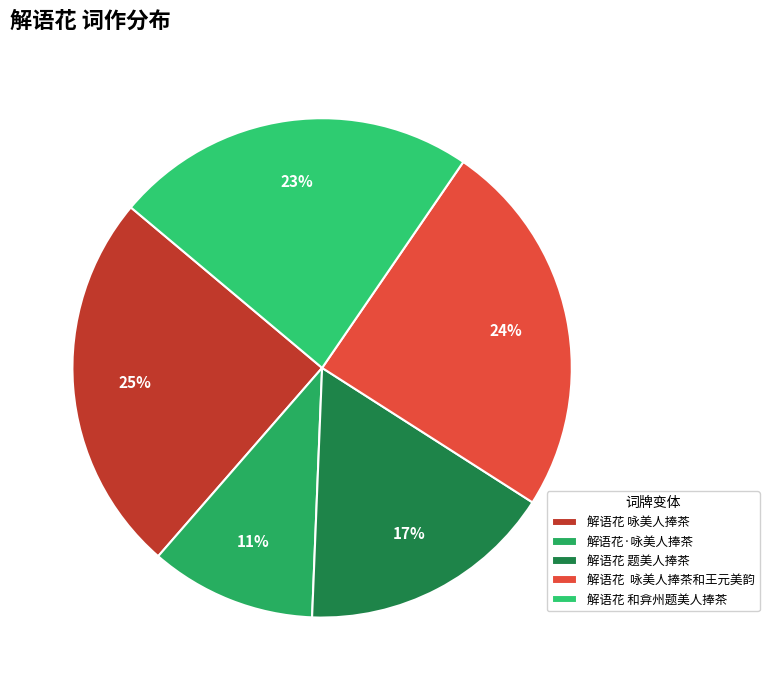

To the nearest percent, what portion does 解语花·咏美人捧茶 represent?

11%